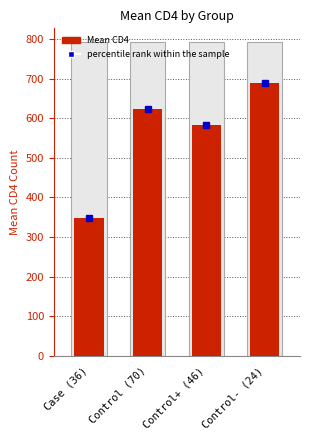

What is the sum of all values?

2244.1